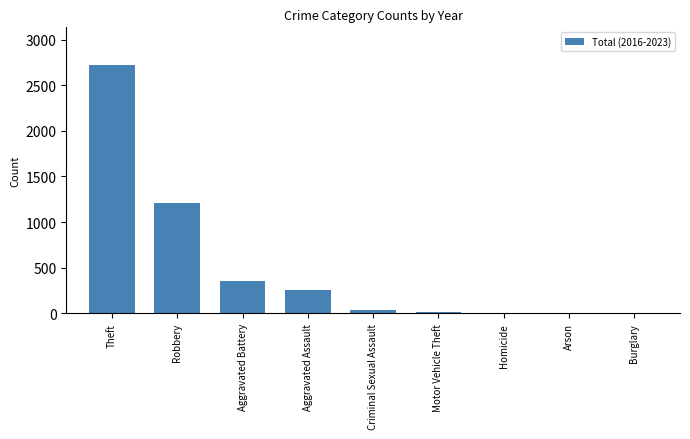

What is the greatest value displayed?

2725